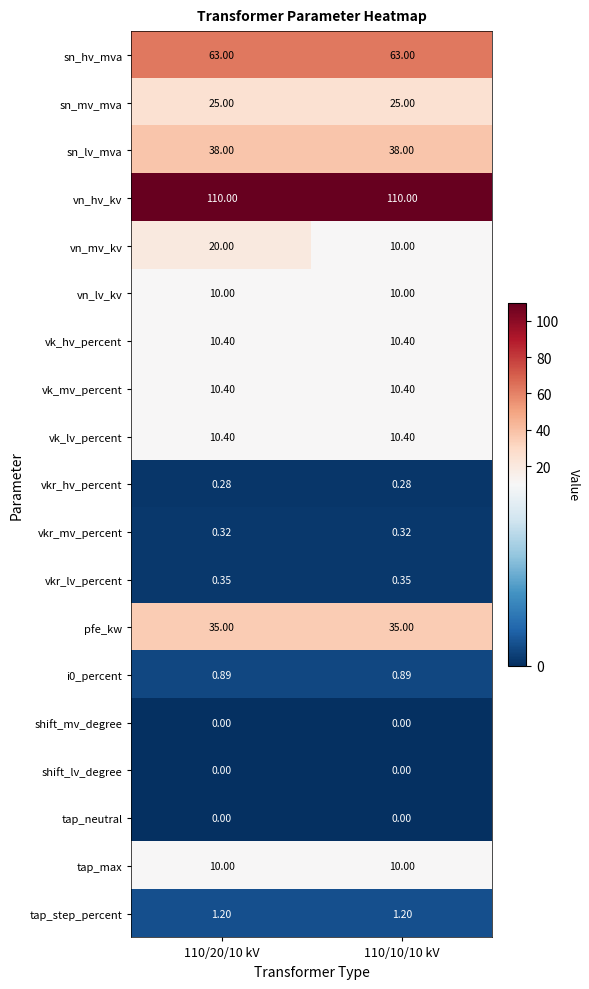

Which series has the widest spread of values?

vn_mv_kv